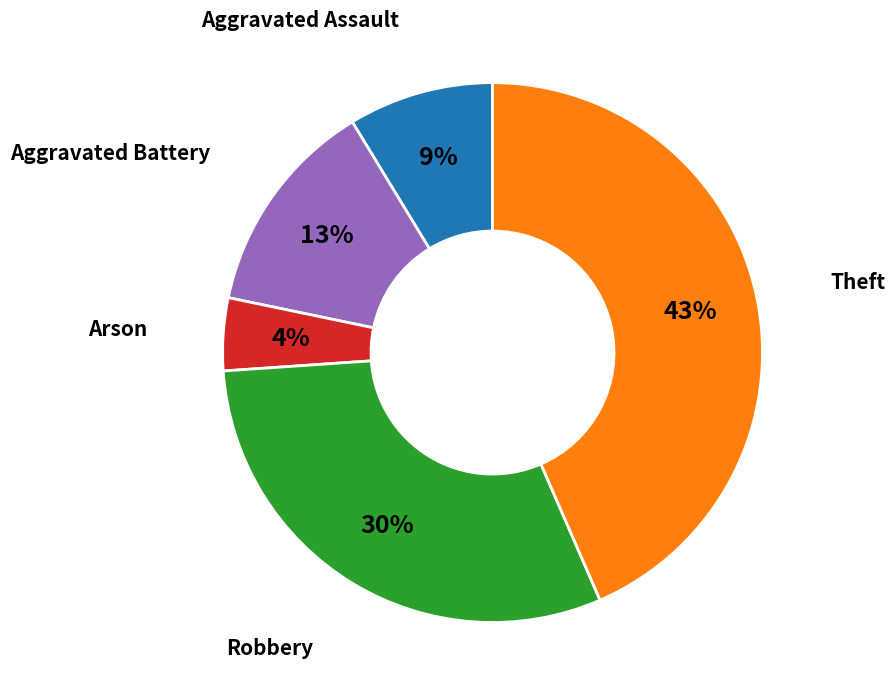

Is there any slice that represents more than half of the pie?

No